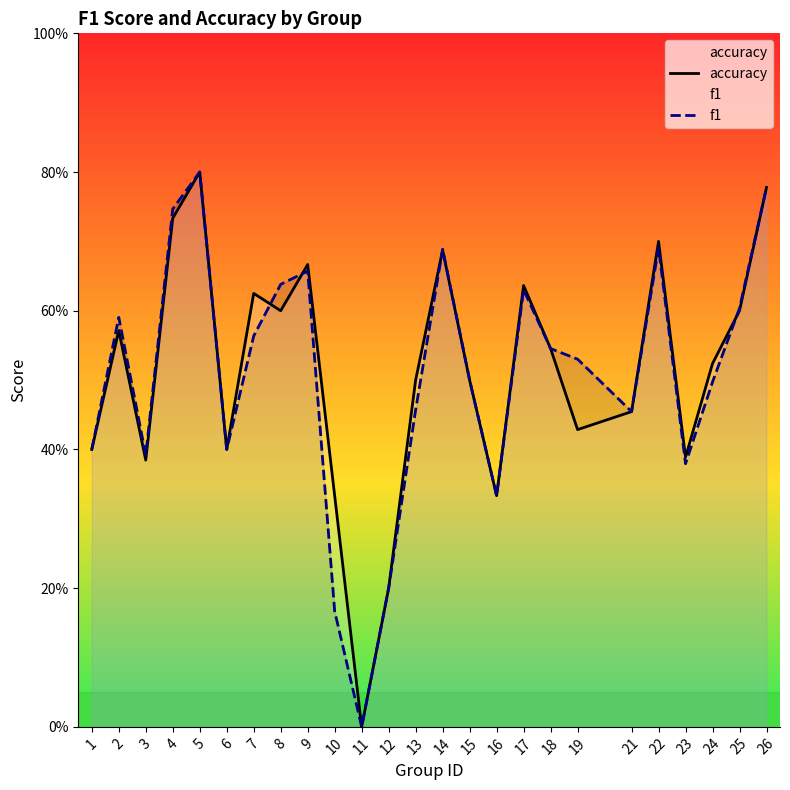

Which series has the largest total across all categories?

accuracy